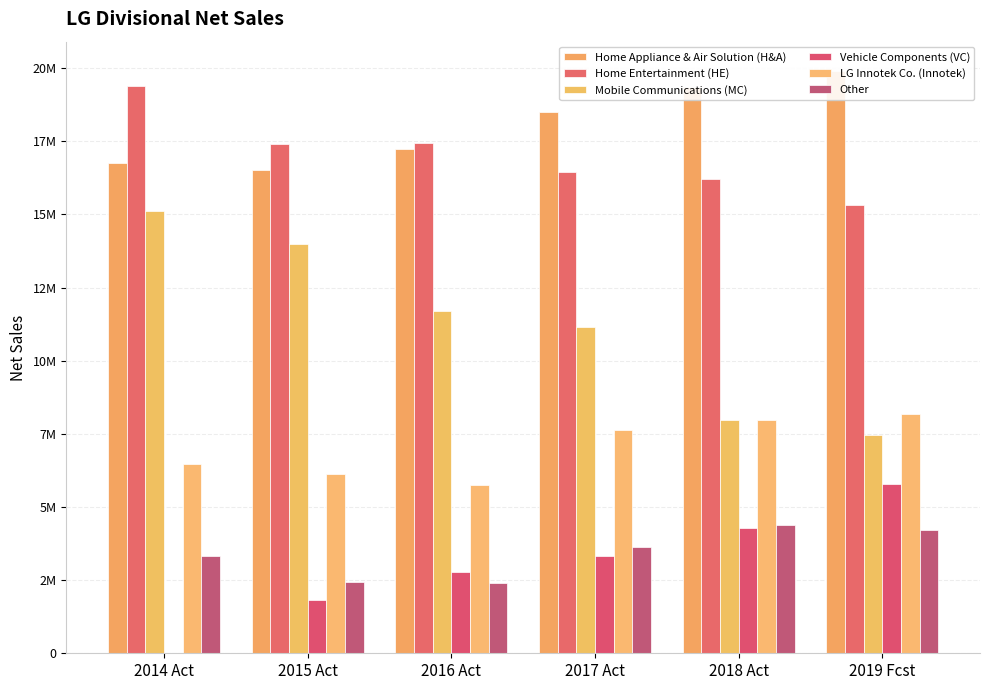

Count the Vehicle Components (VC) values in the range 1832387 to 4287637.

4